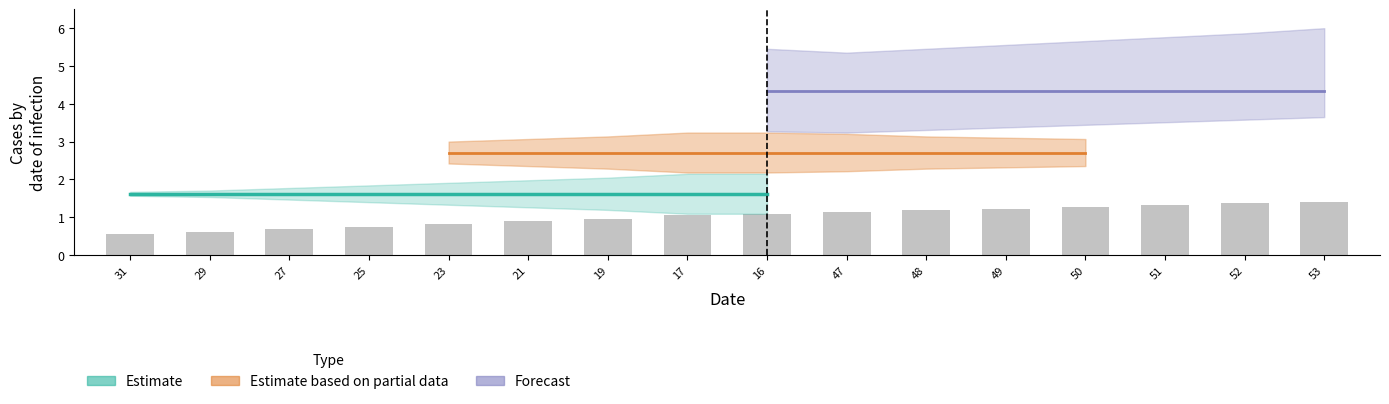

How many bars are there in total?

16